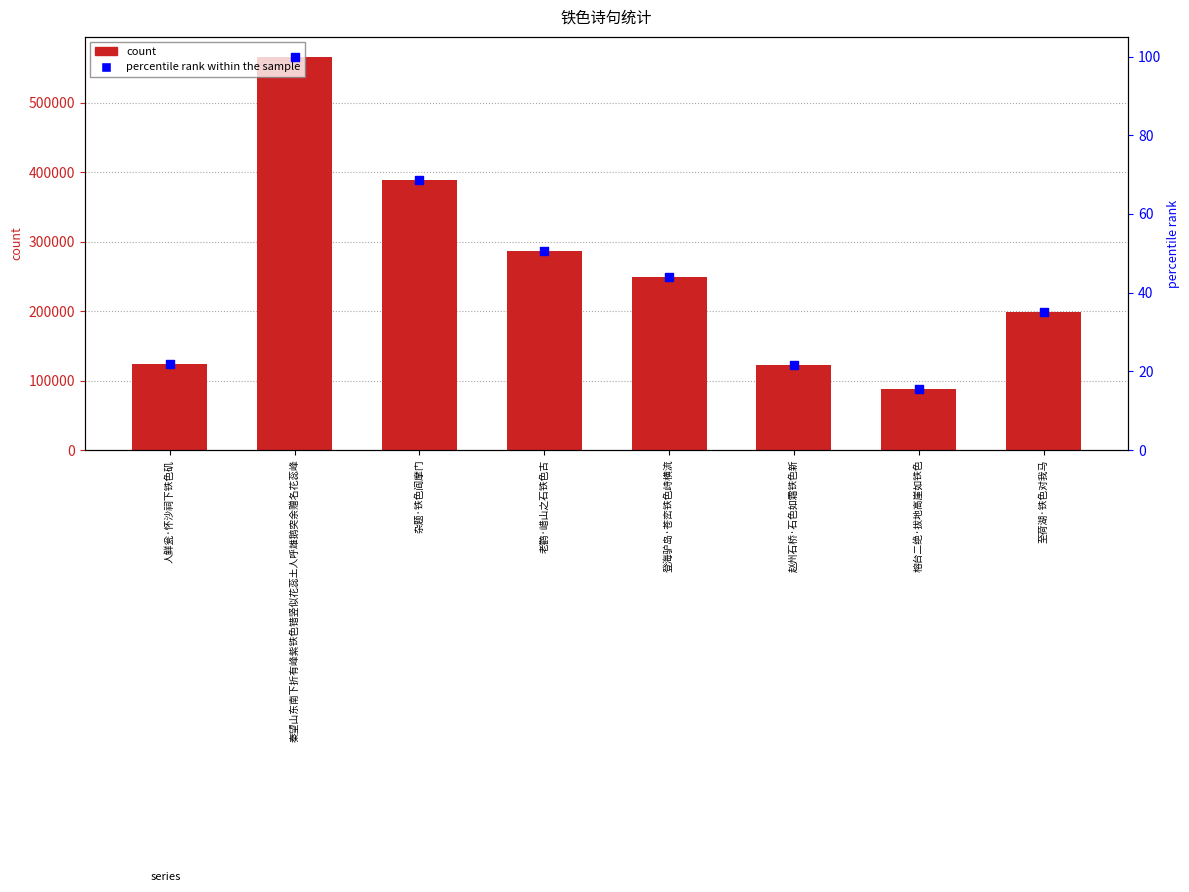

At how many categories does at least one series exceed 267461?

3